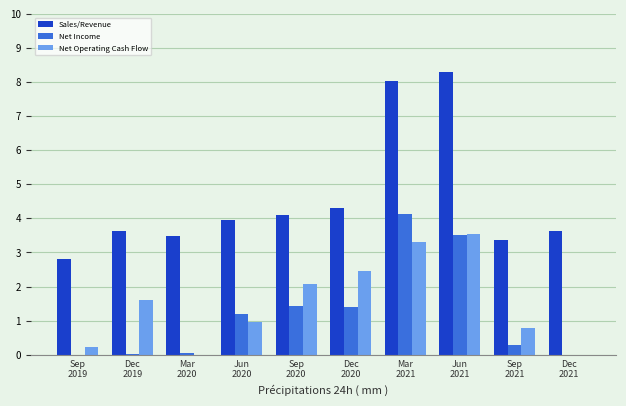

How many data points in Net Operating Cash Flow are less than 1?

5